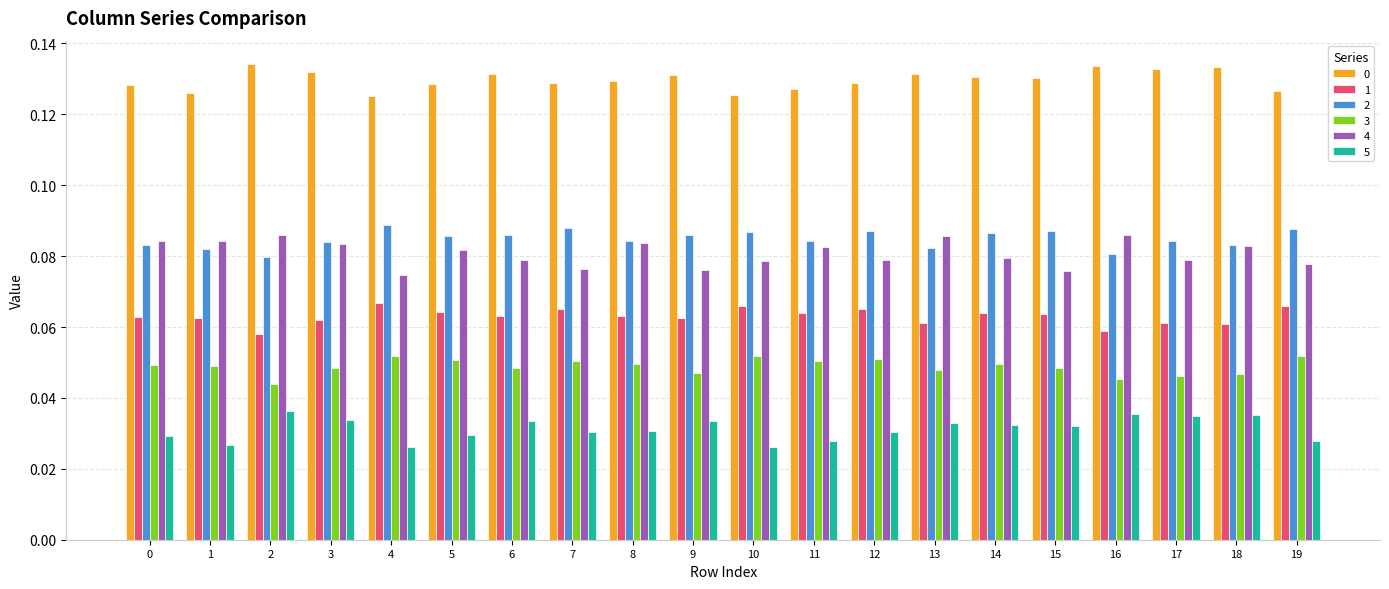

The value of 2 at 2 is 0.0. True or false?

False